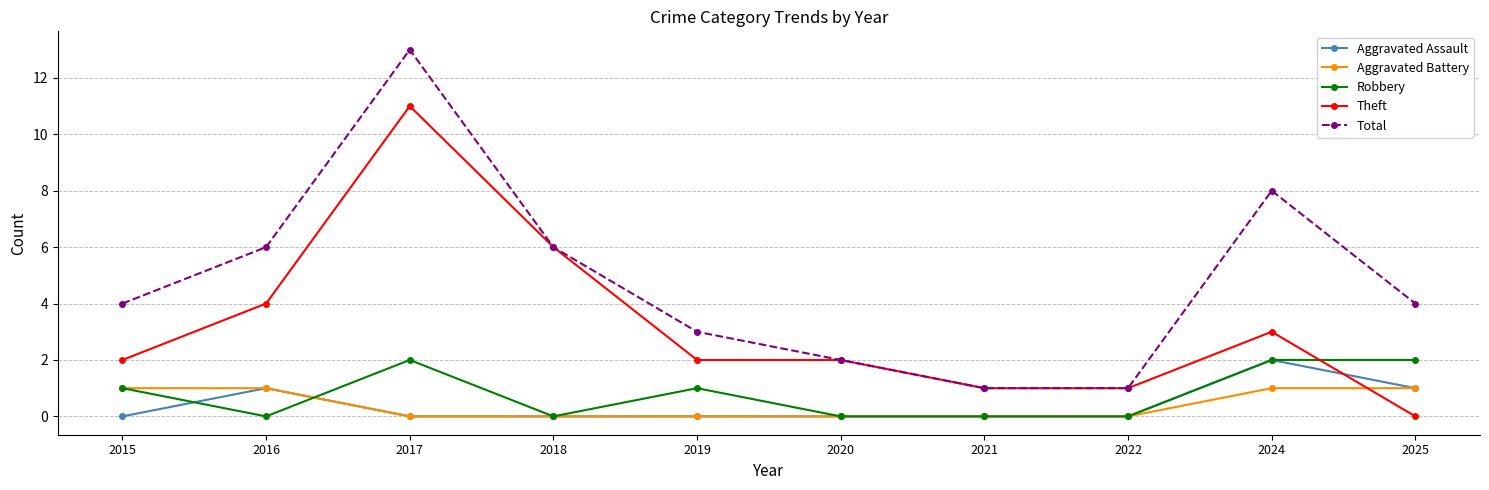

Reading left to right, list all the values displayed in this chart.

Aggravated Assault: 0	1	0	0	0	0	0	0	2	1
Aggravated Battery: 1	1	0	0	0	0	0	0	1	1
Robbery: 1	0	2	0	1	0	0	0	2	2
Theft: 2	4	11	6	2	2	1	1	3	0
Total: 4	6	13	6	3	2	1	1	8	4